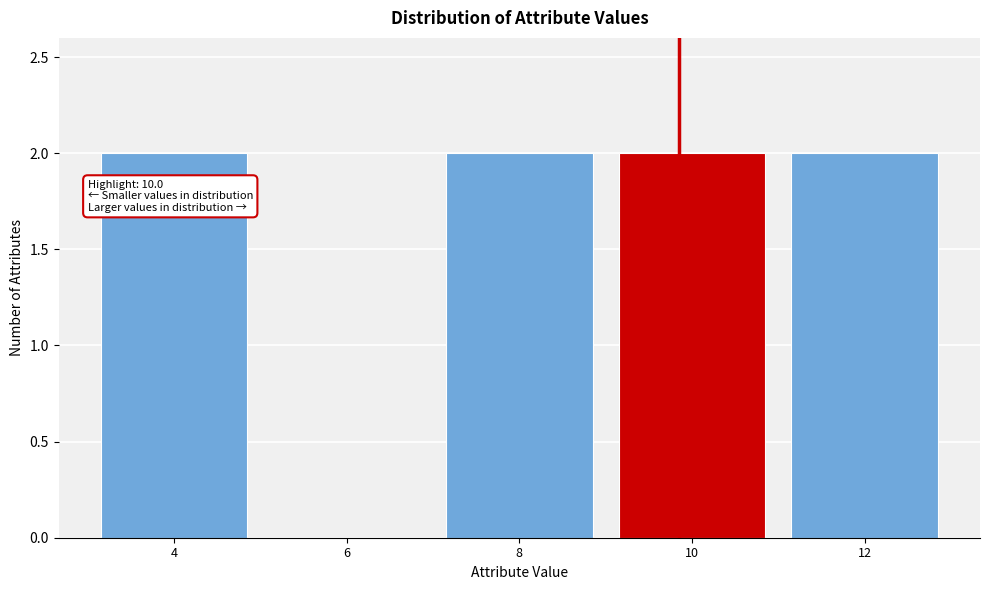

Reading right to left, extract all data points from this chart.

12=2	10=2	8=2	6=0	4=2